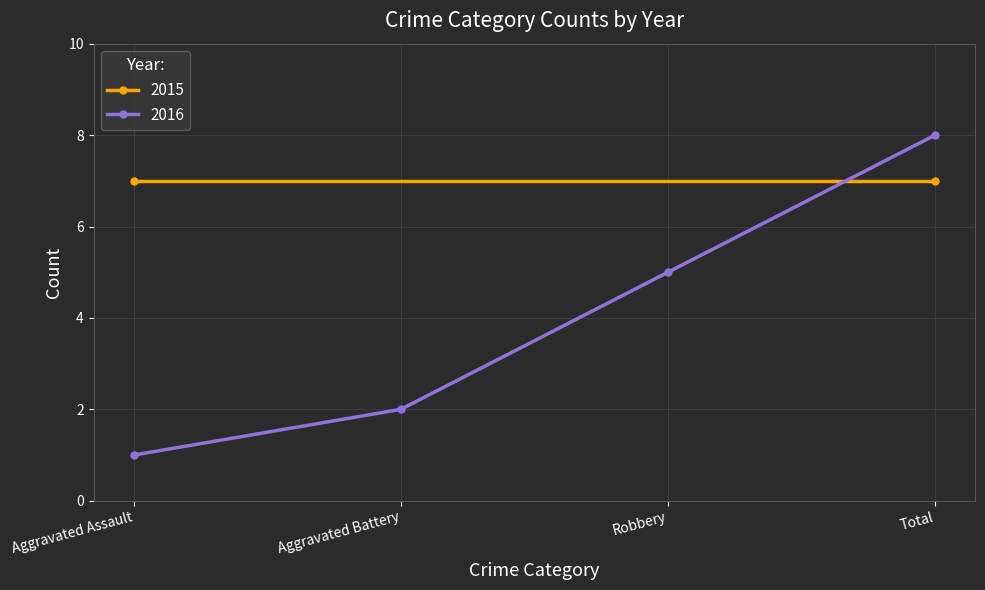

What is the label of the 1st point from the right?

Total